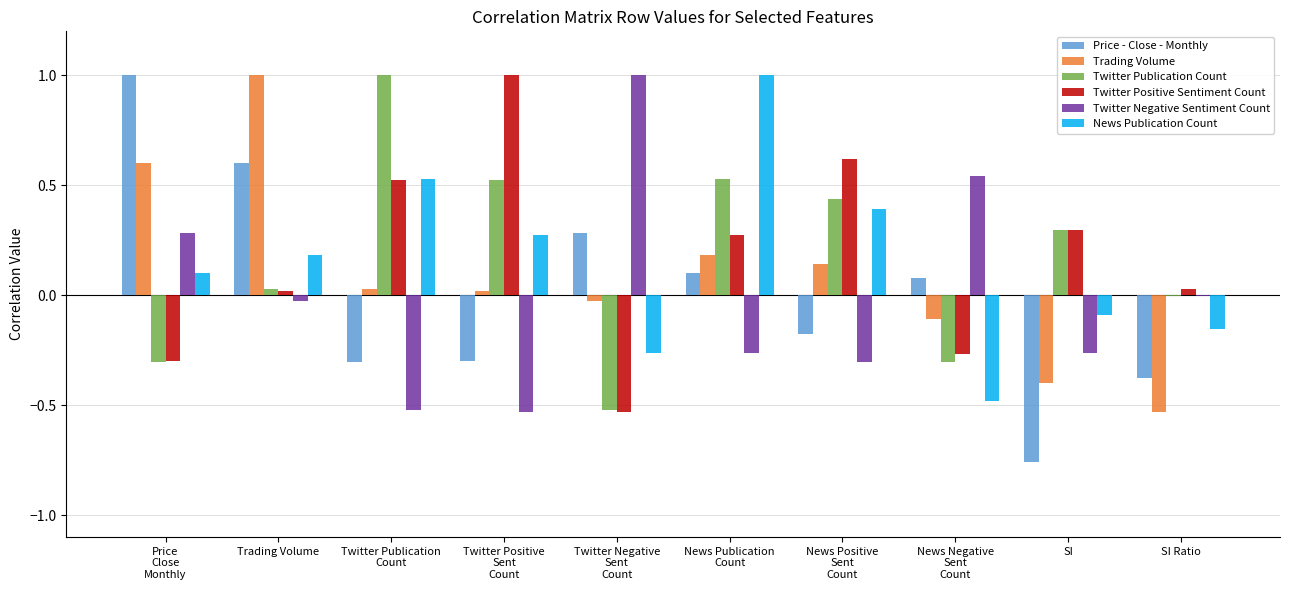

True or false: Twitter Positive Sentiment Count has a value of 0.0 at Trading Volume.

True